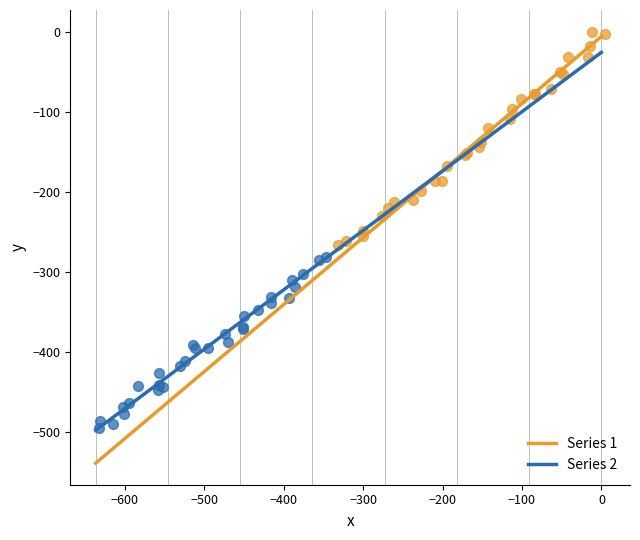

Which series contains the lowest Y value?

Series 2